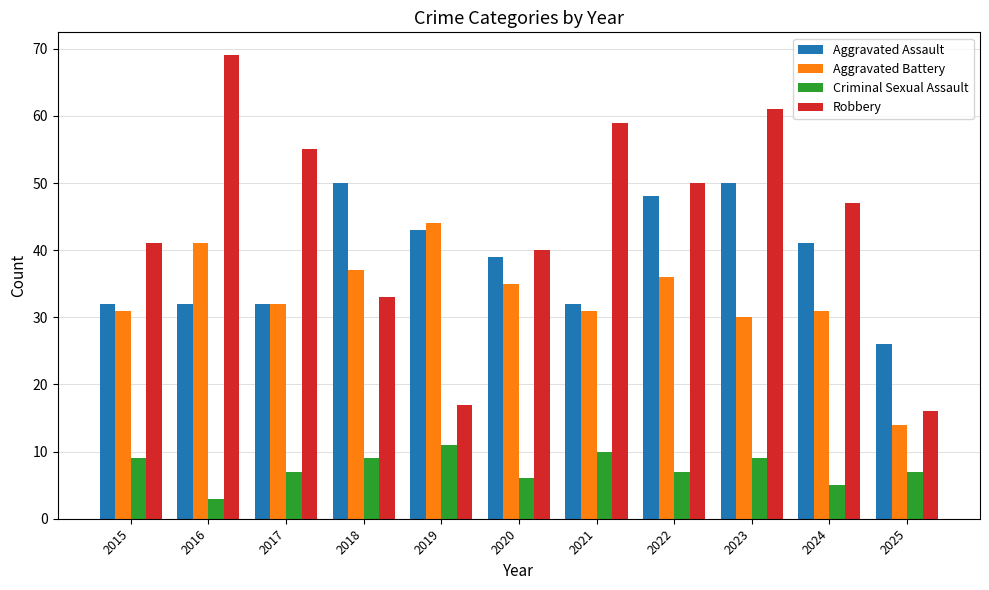

What is the spread (max minus min) of values at 2022?

43